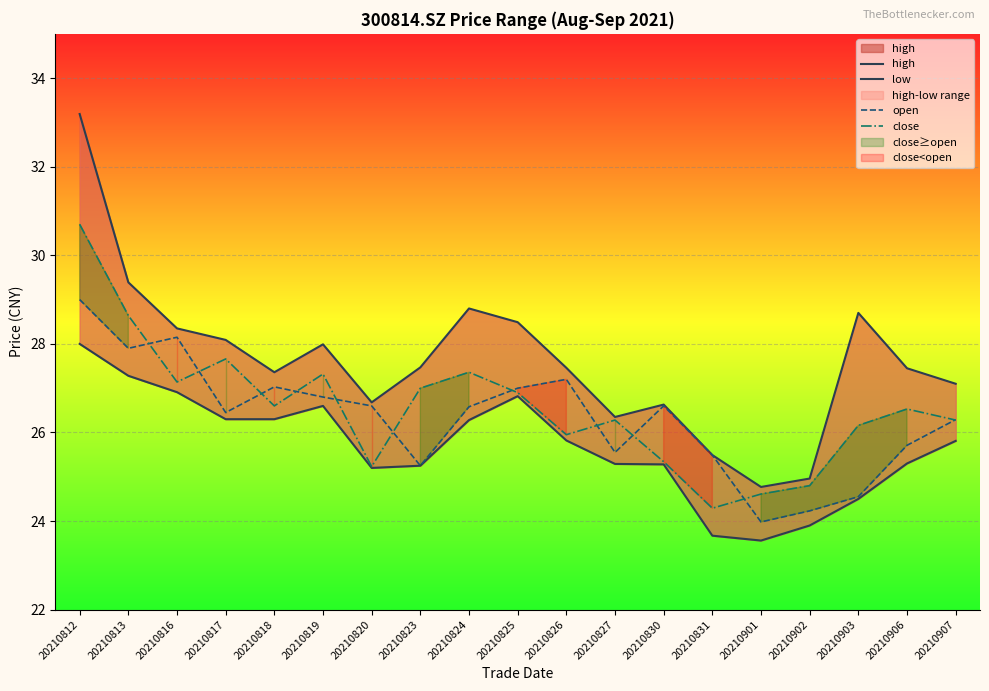

True or false: low and close cross at least once.

False